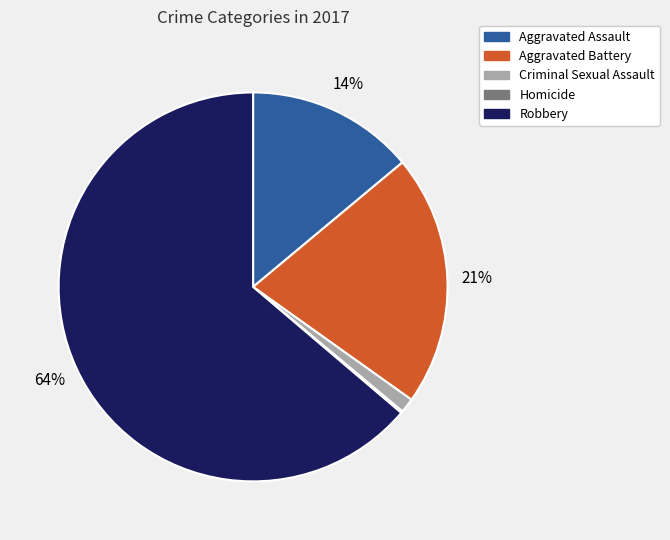

Combined, do Criminal Sexual Assault and Aggravated Battery account for over 50%?

No